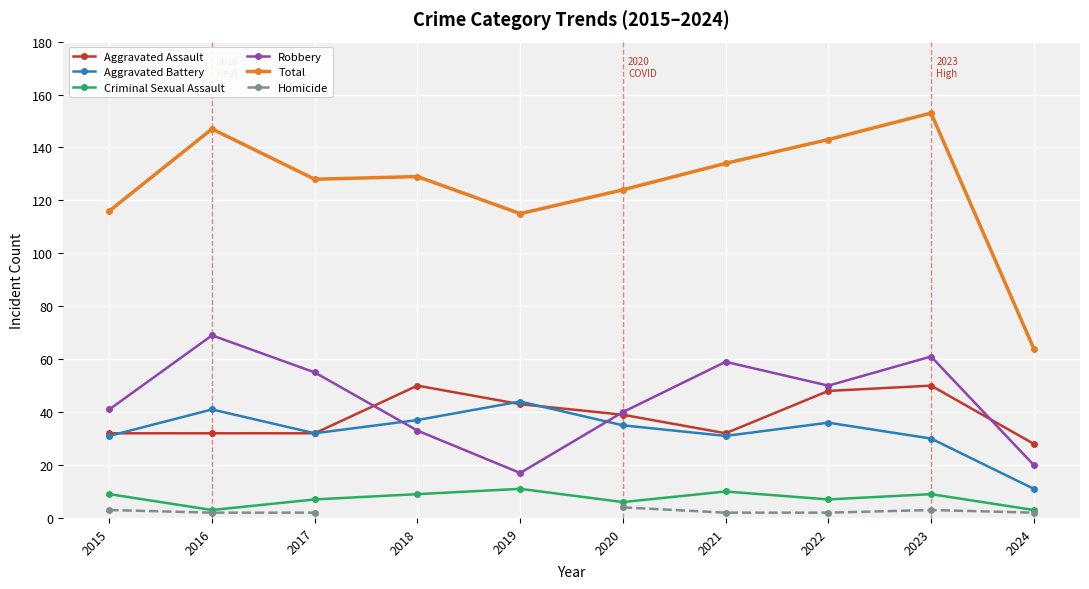

What is the difference between the Robbery values at 2022 and 2016?

19